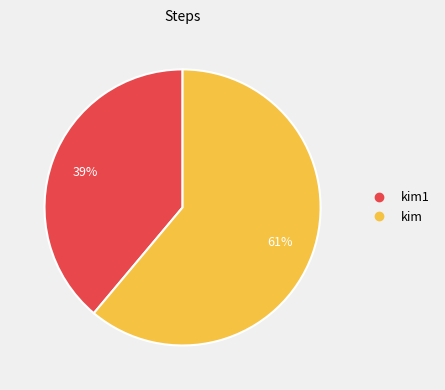

To the nearest percent, what is the difference between the largest and smallest slice percentages?

22%